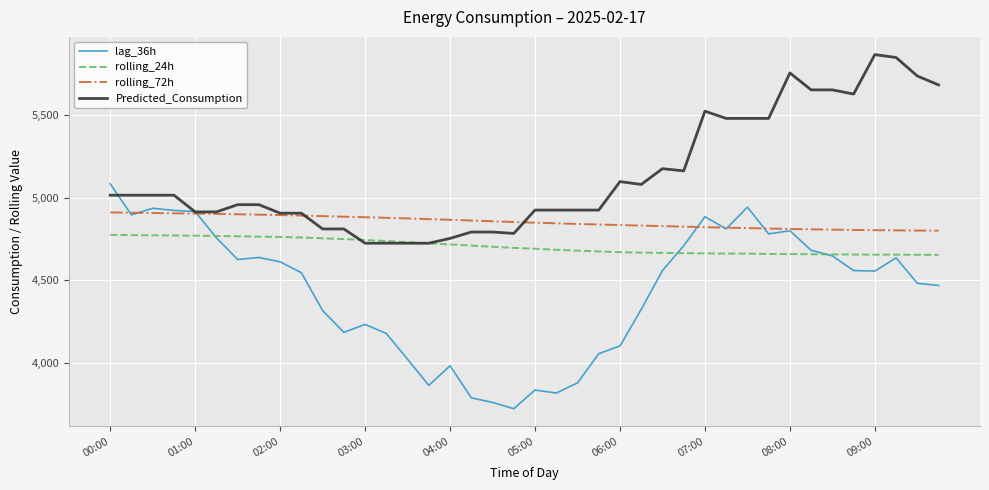

What is the minimum value for rolling_72h?

4800.4